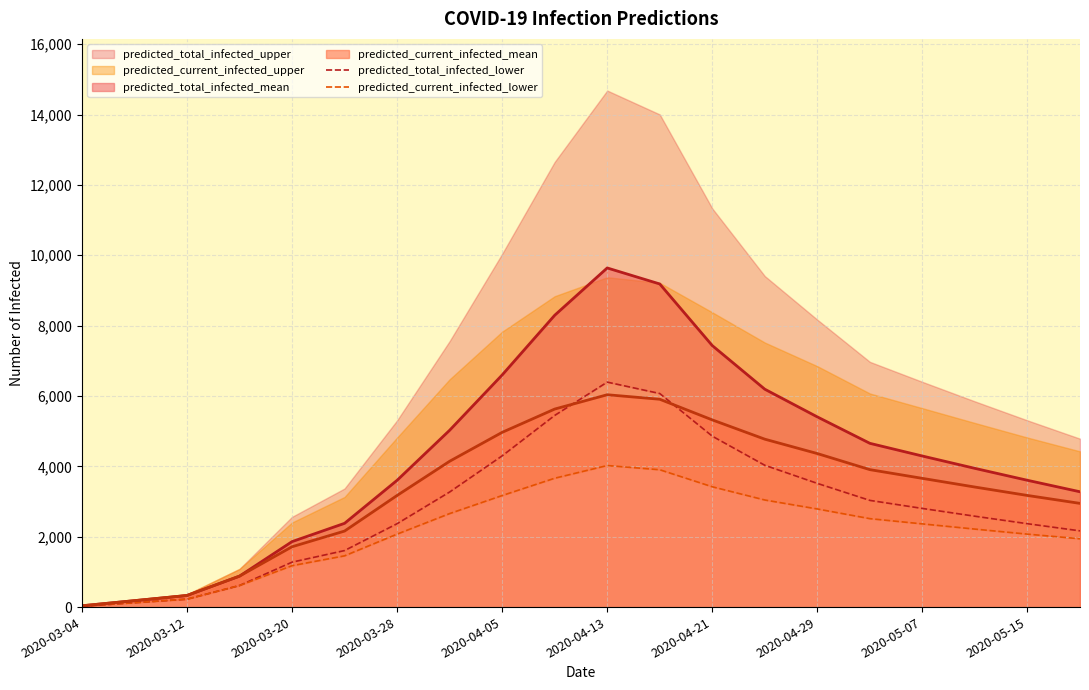

The value of predicted_current_infected_mean at 2020-04-29 is 4364. True or false?

True